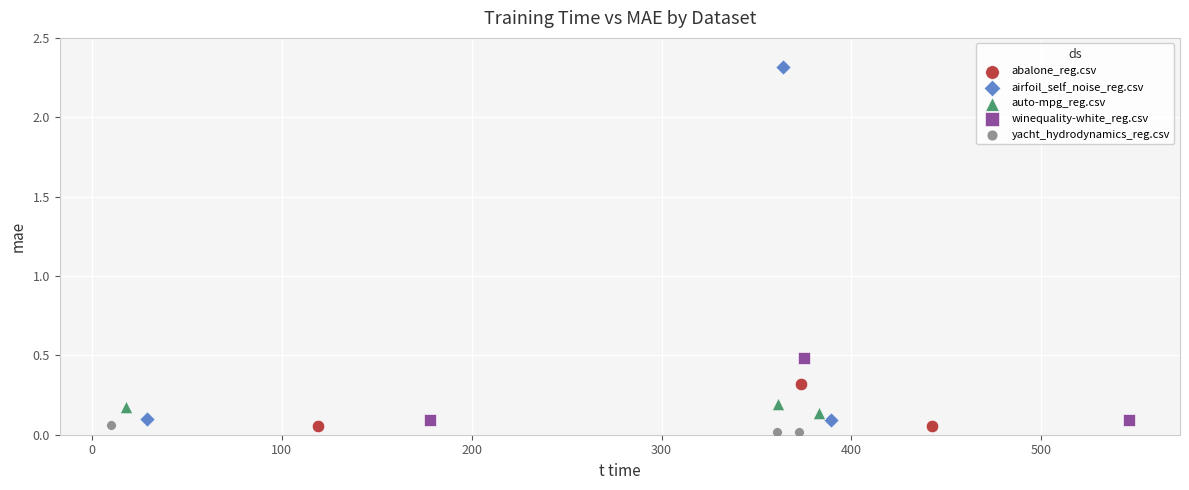

Which series has the largest Y range (max minus min)?

airfoil_self_noise_reg.csv